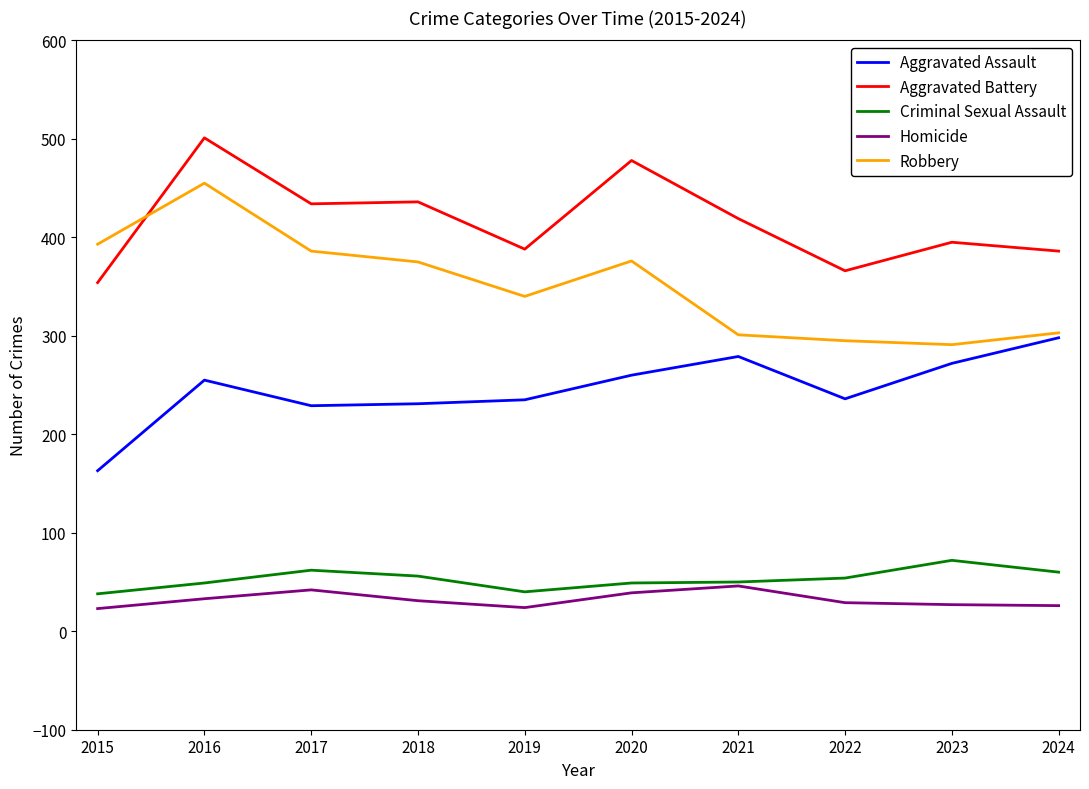

What is the maximum value shown in the chart?

501